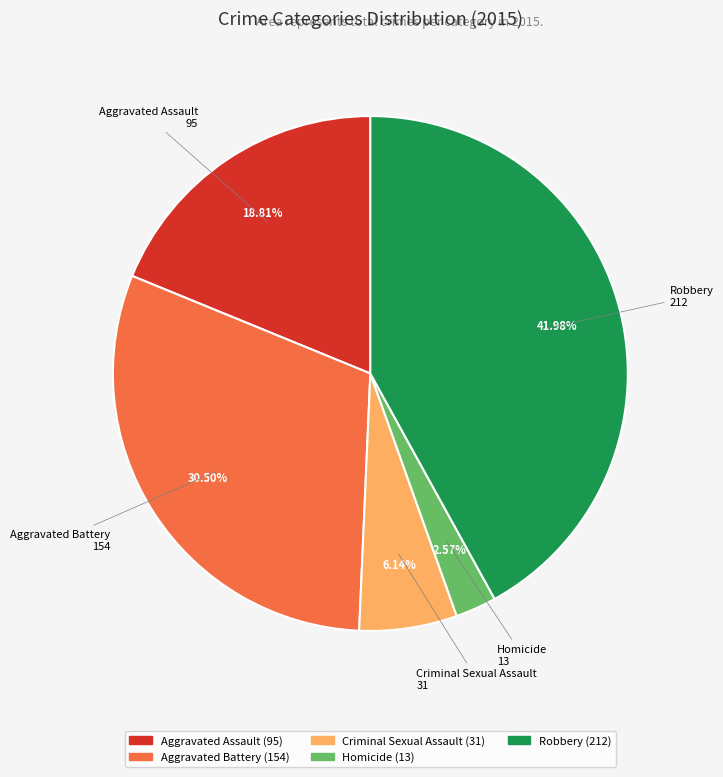

Which slice is the smallest?

Homicide